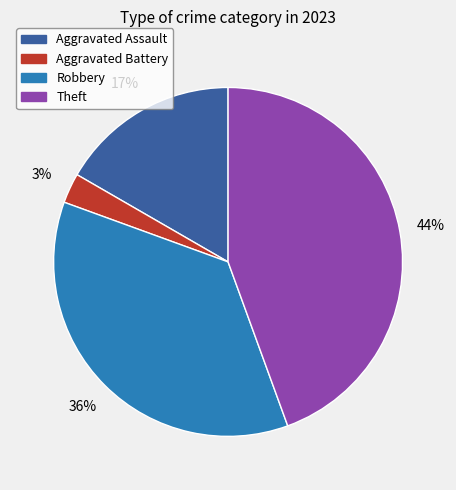

Is there any slice that represents more than half of the pie?

No